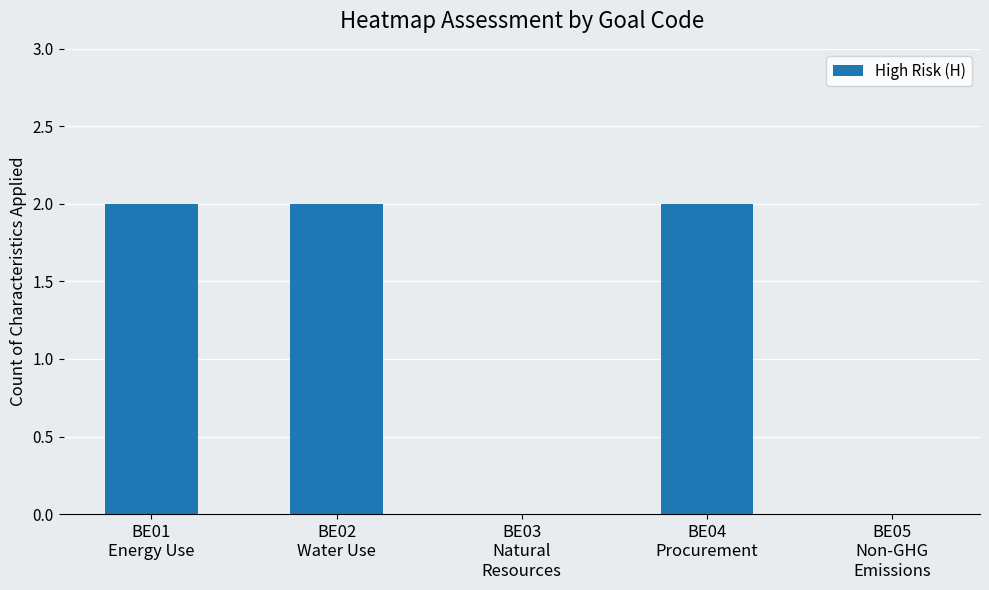

What is the sum of all values?

6